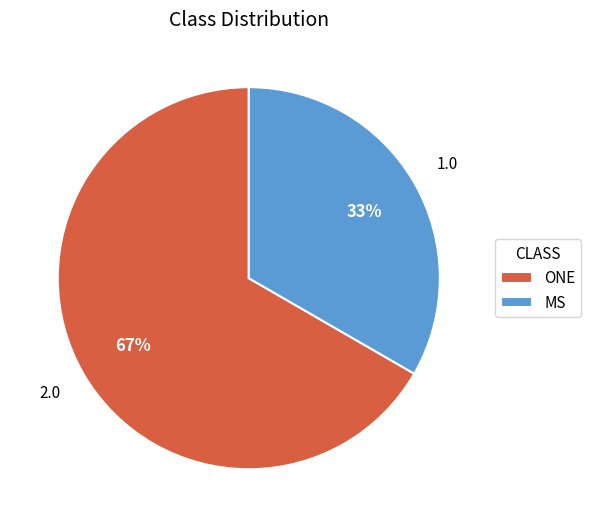

To the nearest percent, what is the combined percentage of ONE and MS?

100%